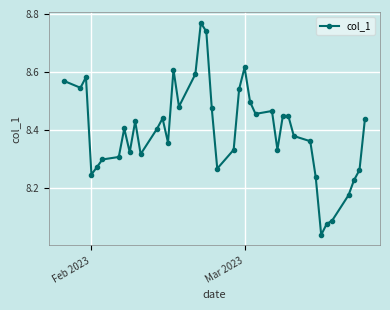

True or false: there are more than 1 points higher than both neighbors.

True